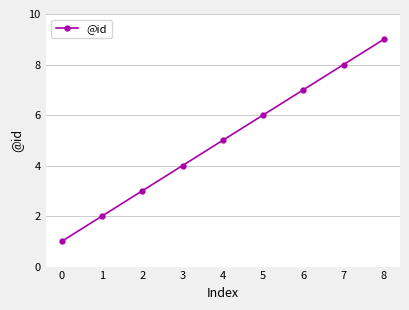

How many lines are shown in the chart?

1